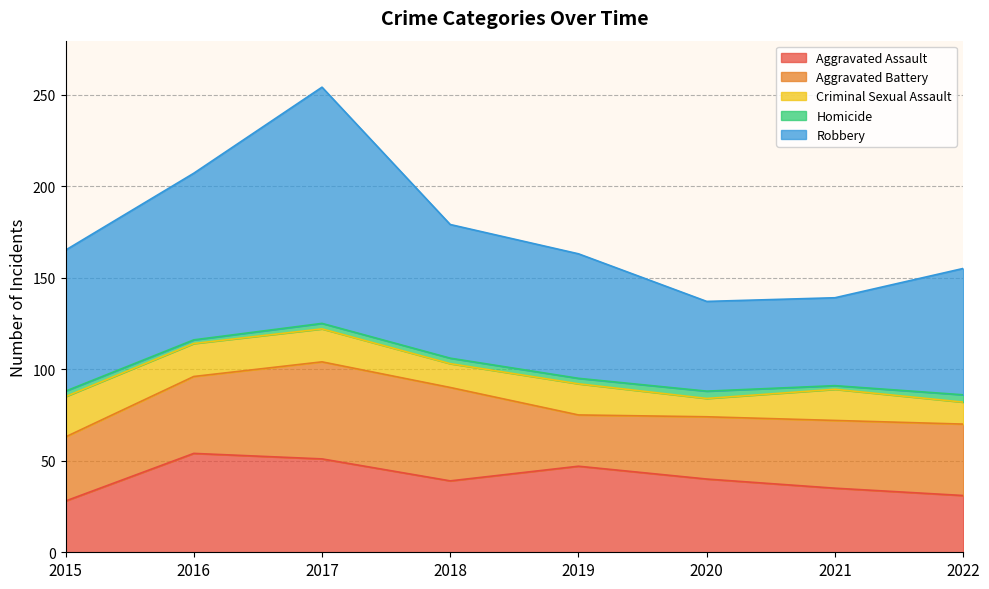

At which label is Robbery closest to 88?

2016